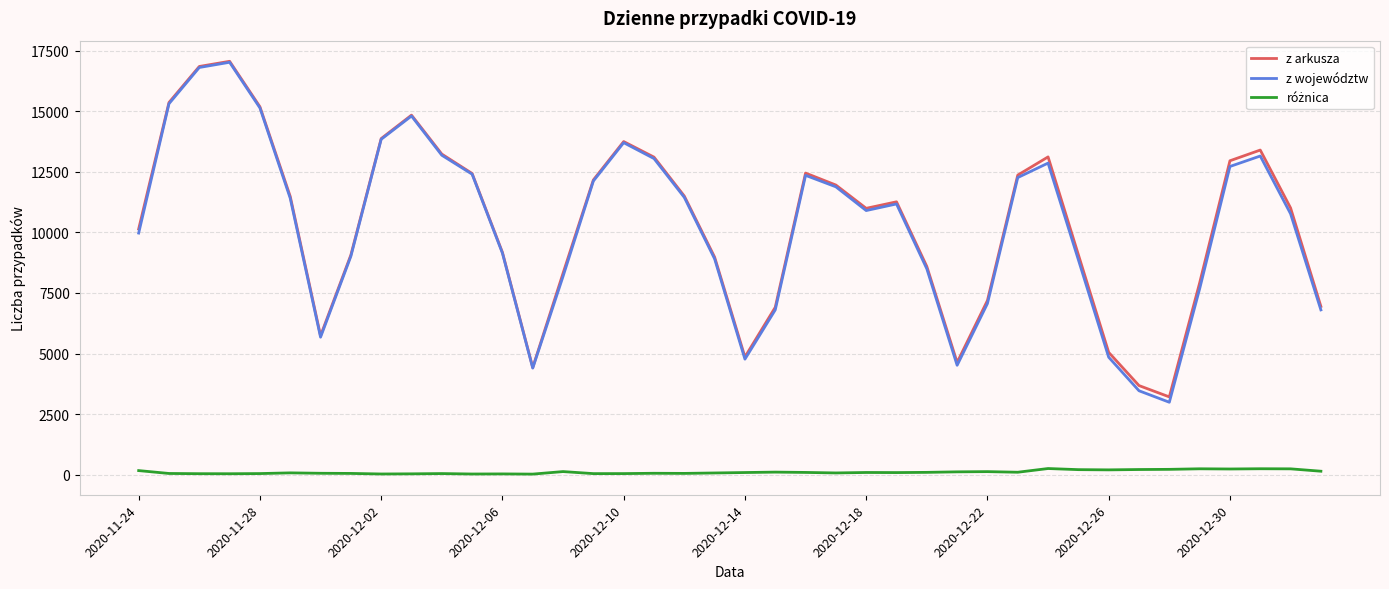

What is the maximum value for z arkusza?

17059